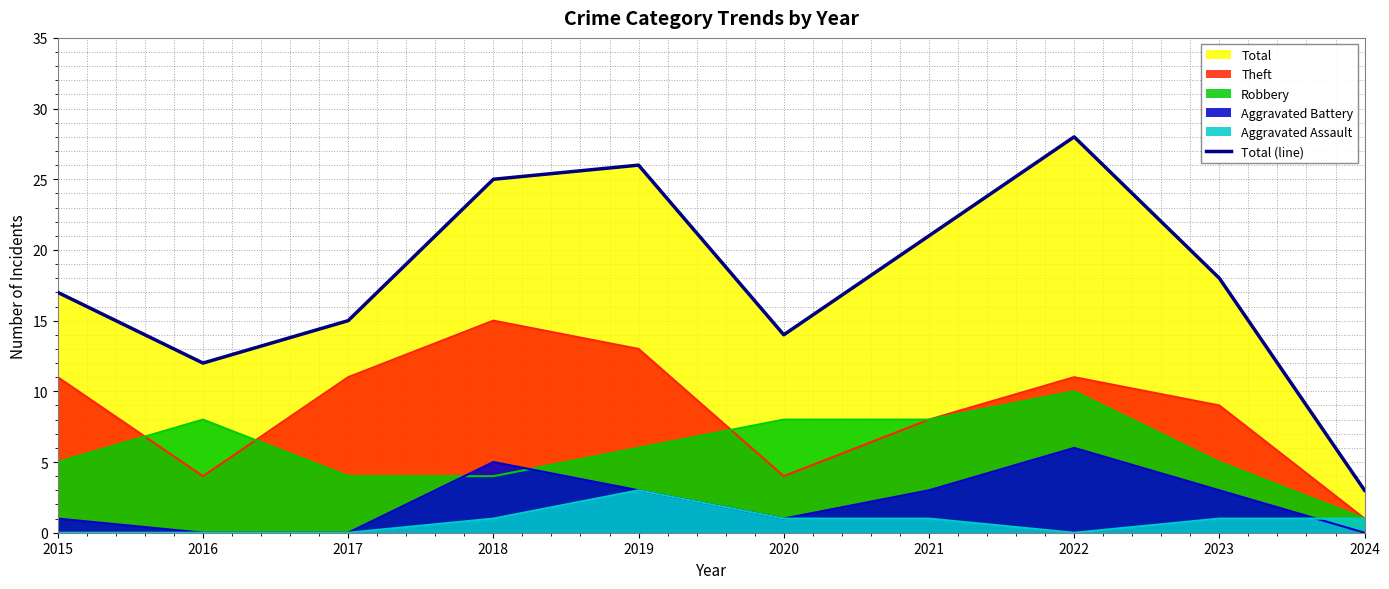

Which has a higher value, 2015 or 2022?

2022